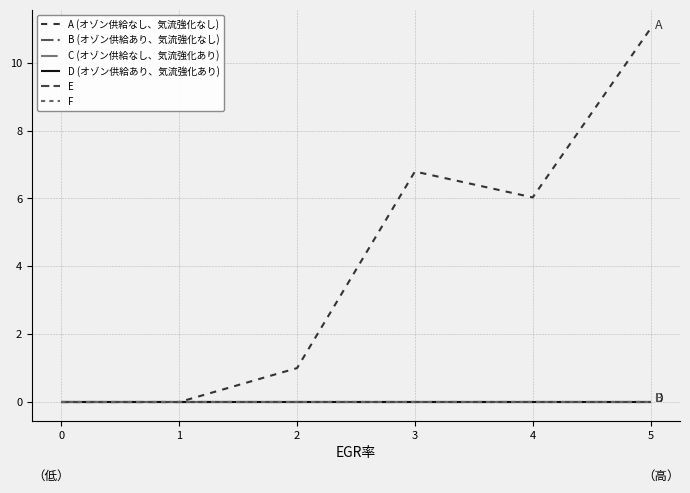

Does the chart have visible grid lines?

Yes